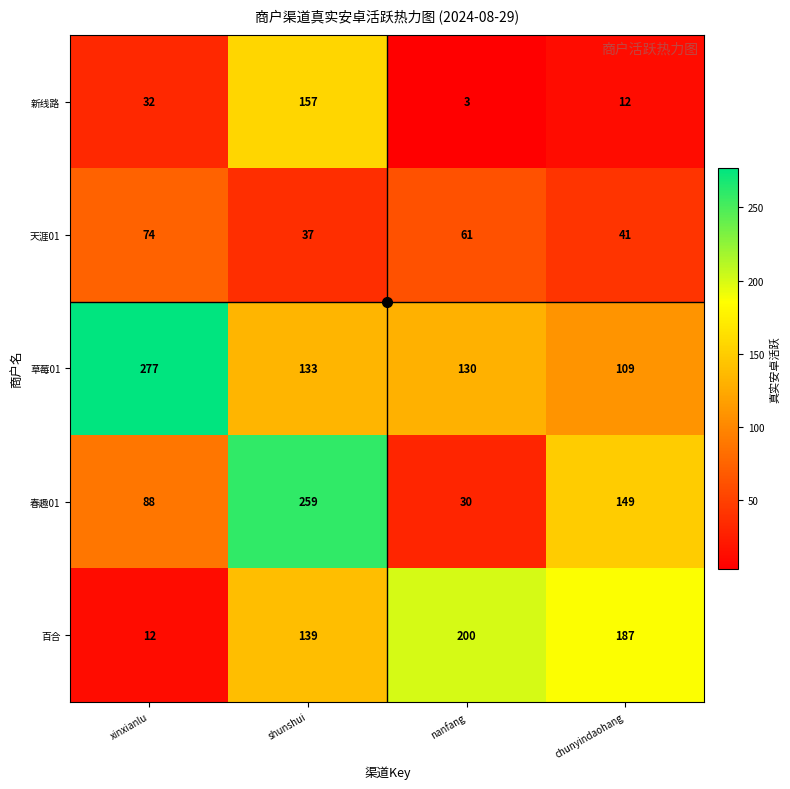

Where does the 春趣01 series first go above 149?

shunshui